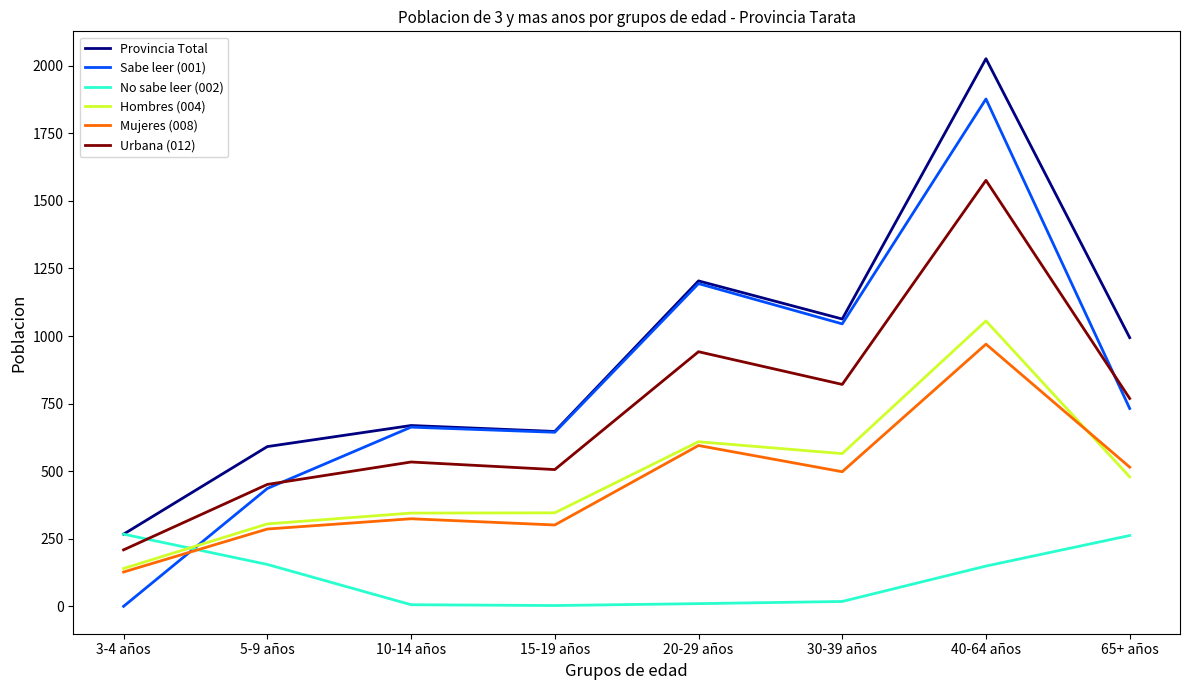

Which series has the widest spread of values?

Sabe leer (001)